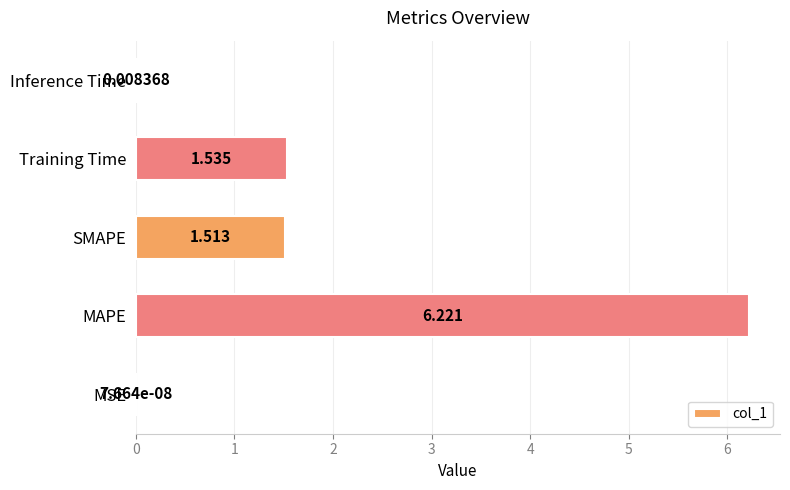

Which has a higher value, Training Time or Inference Time?

Training Time